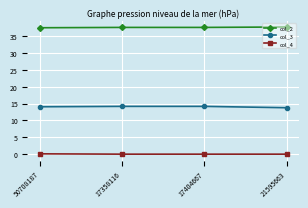

How many lines are shown in the chart?

3